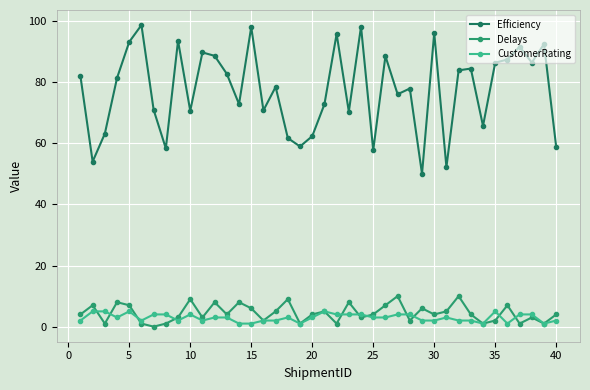

What is the average value of the Delays series?

4.5